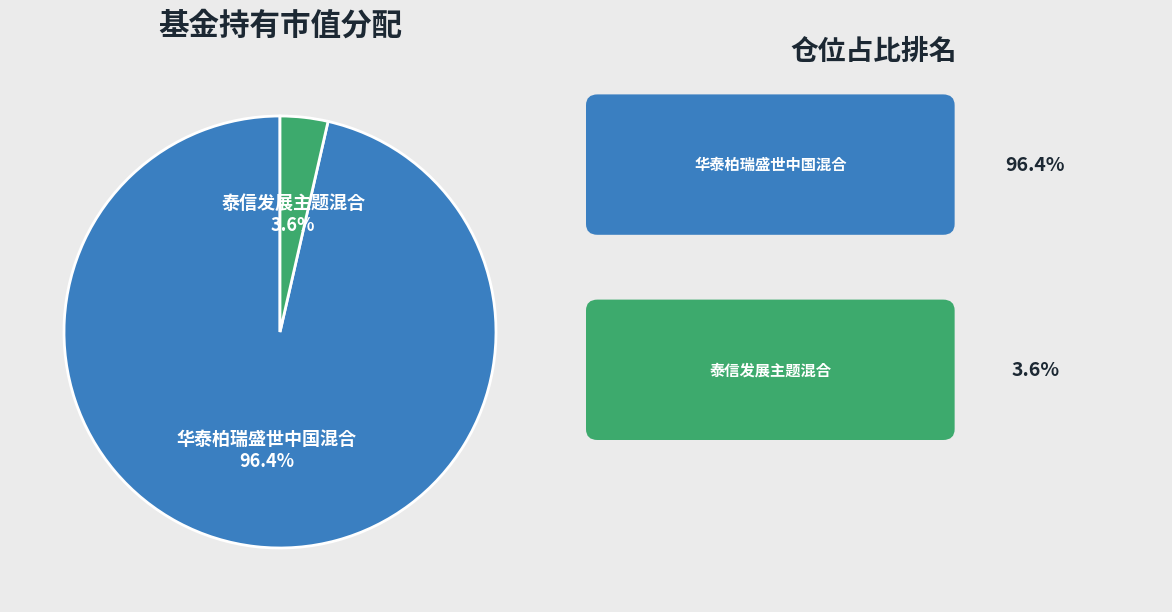

What percentage do 泰信发展主题混合 and 华泰柏瑞盛世中国混合 together represent?

100.0%